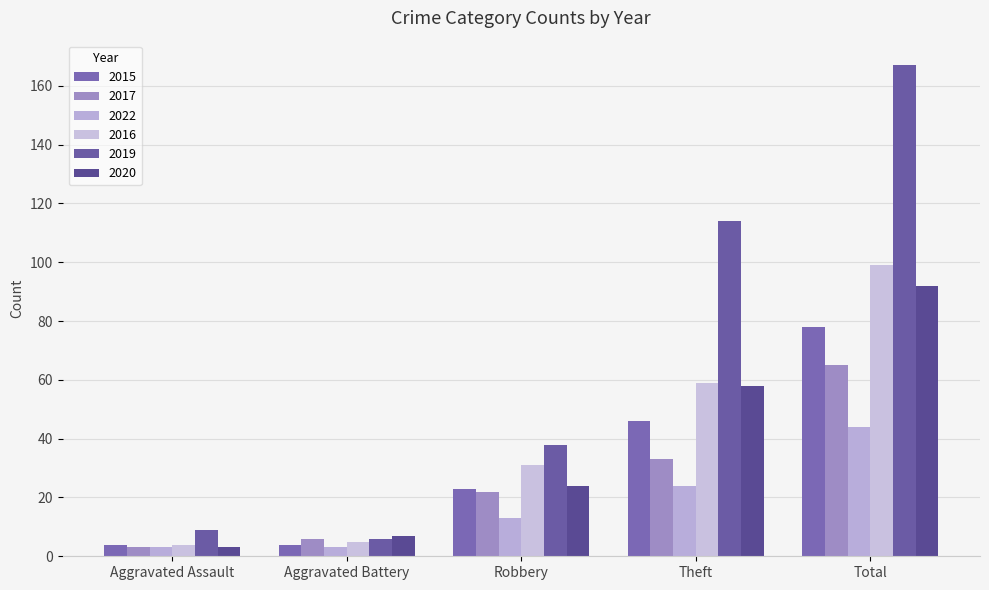

List the labels in order of 2016 value, smallest first.

Aggravated Assault, Aggravated Battery, Robbery, Theft, Total